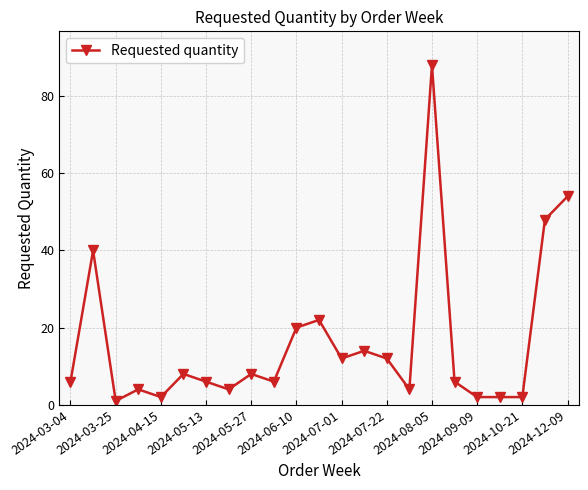

What is the average value?

16